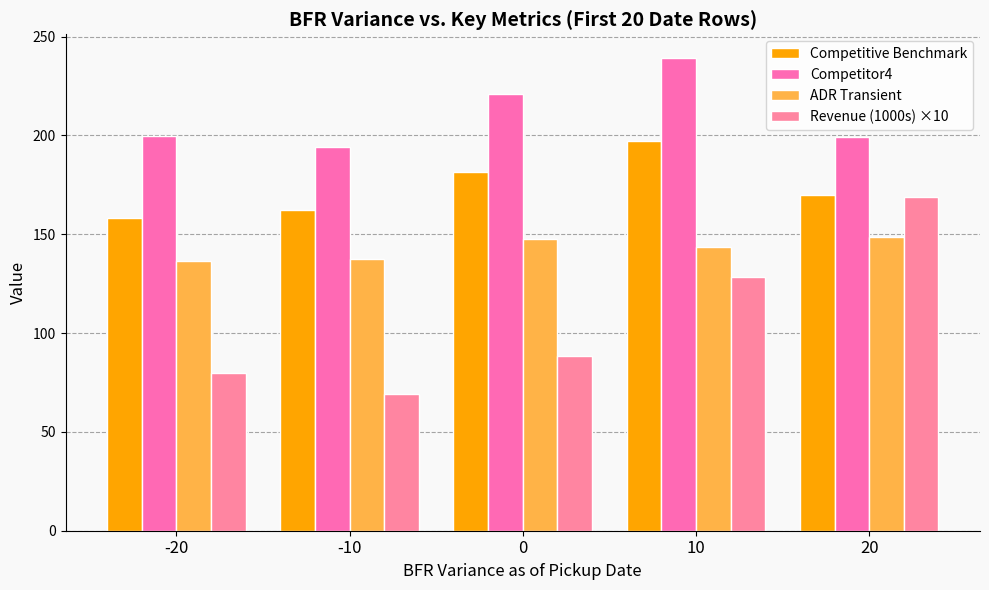

Reading right to left, what are all the values shown in this chart?

Competitive Benchmark: 170.0	197.1	181.7	162.2	158.1
Competitor4: 199.0	239.2	220.9	194.0	199.7
ADR Transient: 148.4	143.6	147.5	137.3	136.5
Revenue (1000s) ×10: 168.9	128.5	88.4	69.0	80.0